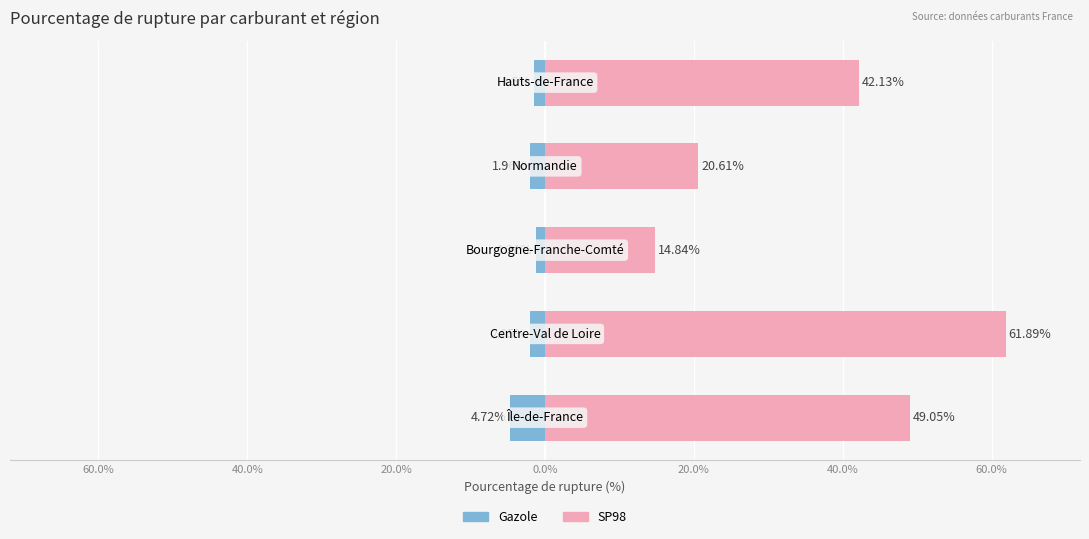

What is the difference between the Gazole values at 40.0% and 20.0%?

0.8